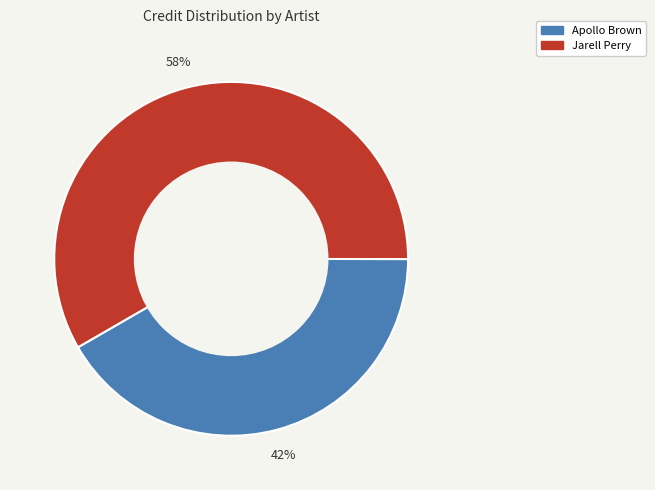

What is the ratio of the value at Apollo Brown to the value at Jarell Perry?

0.7